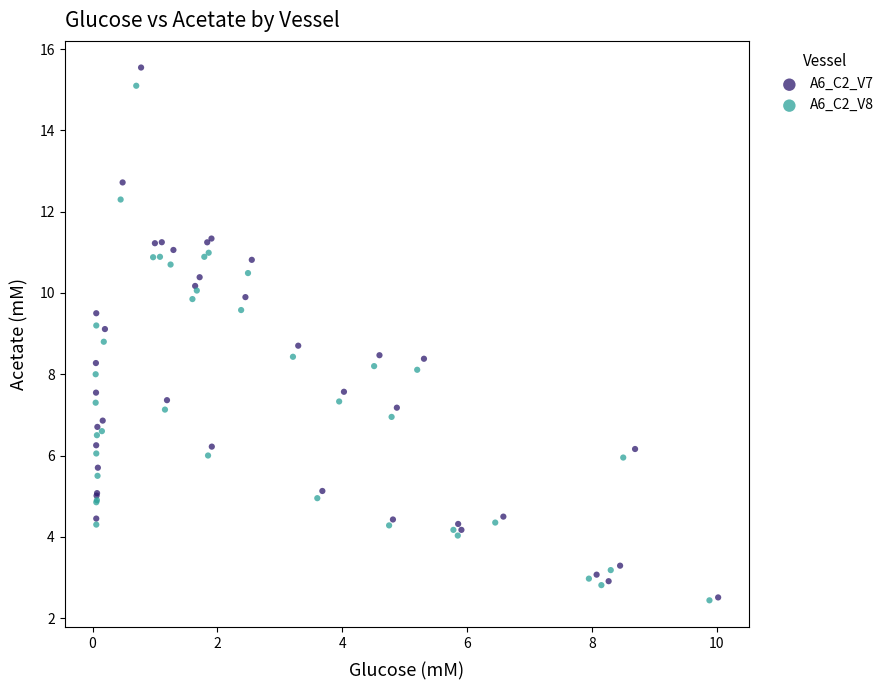

Which series has the largest Y range (max minus min)?

A6_C2_V7